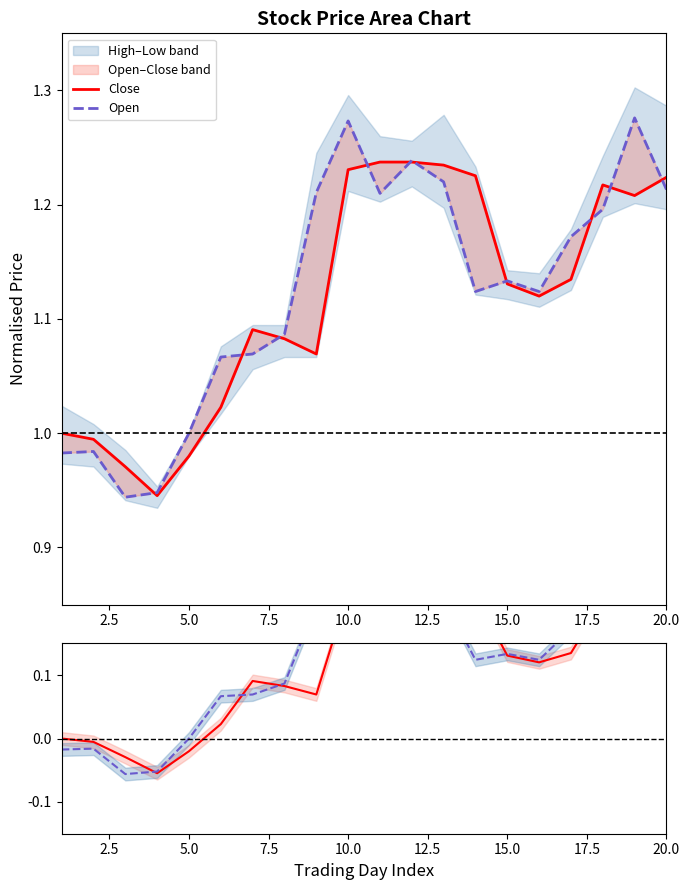

True or false: Open diff has a value of -0.0 at 2.5.

True